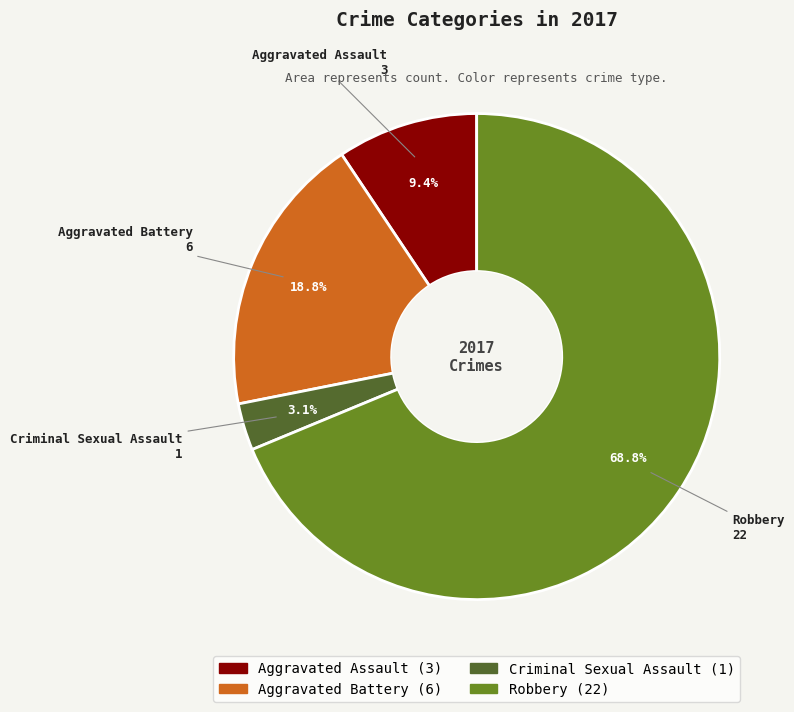

Which has a higher value, Criminal Sexual Assault or Aggravated Assault?

Aggravated Assault